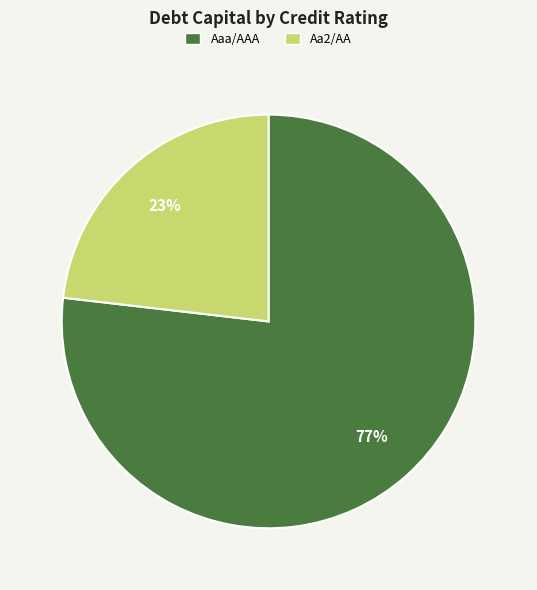

Which category has the biggest portion of the pie?

Aaa/AAA